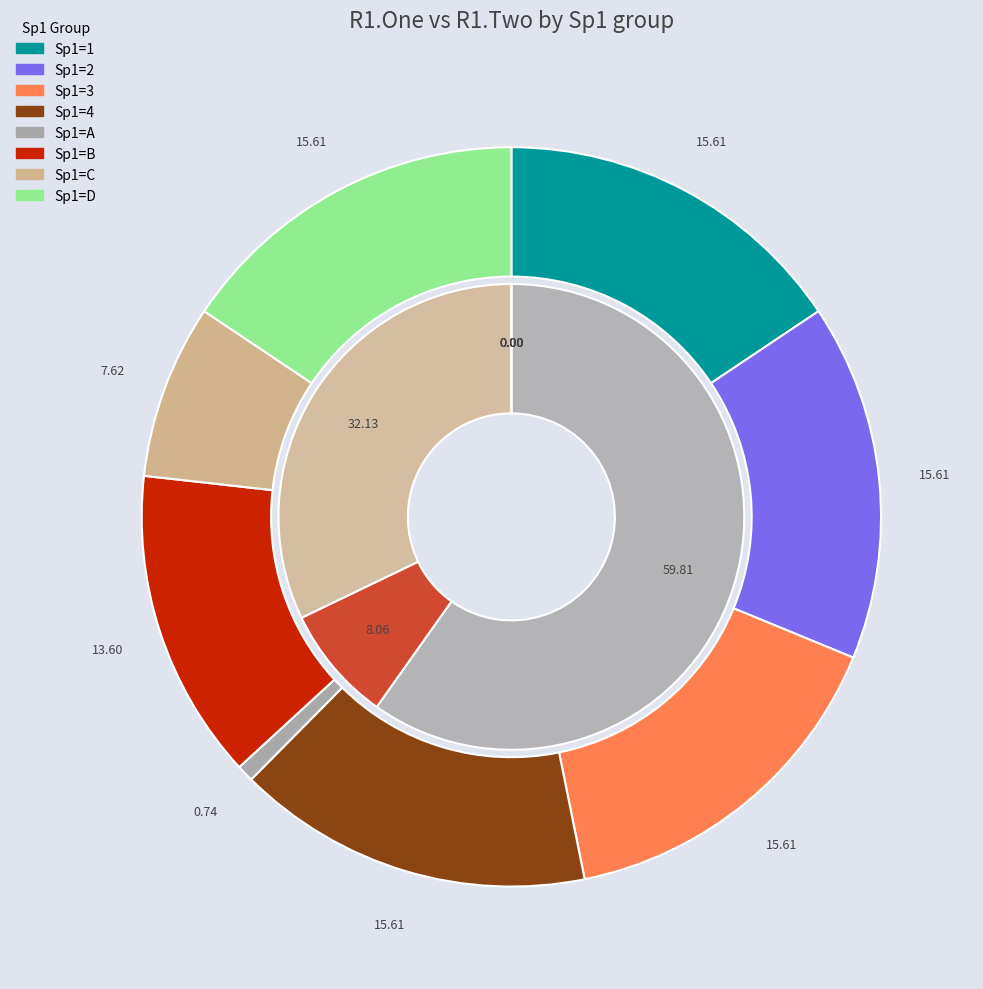

How many slices are in this pie chart?

8